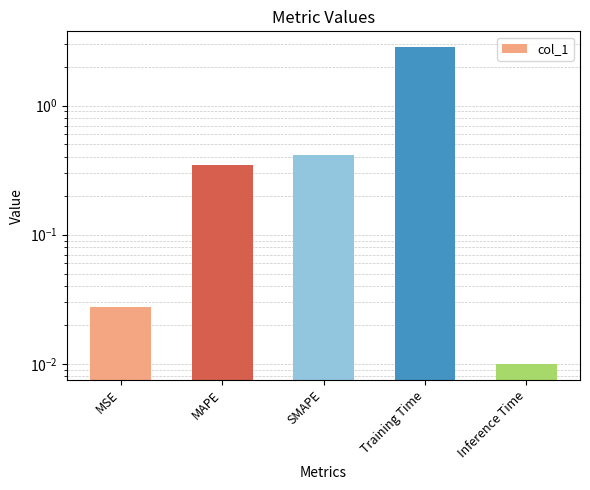

What is the sum of the values at MSE and Training Time?

2.9